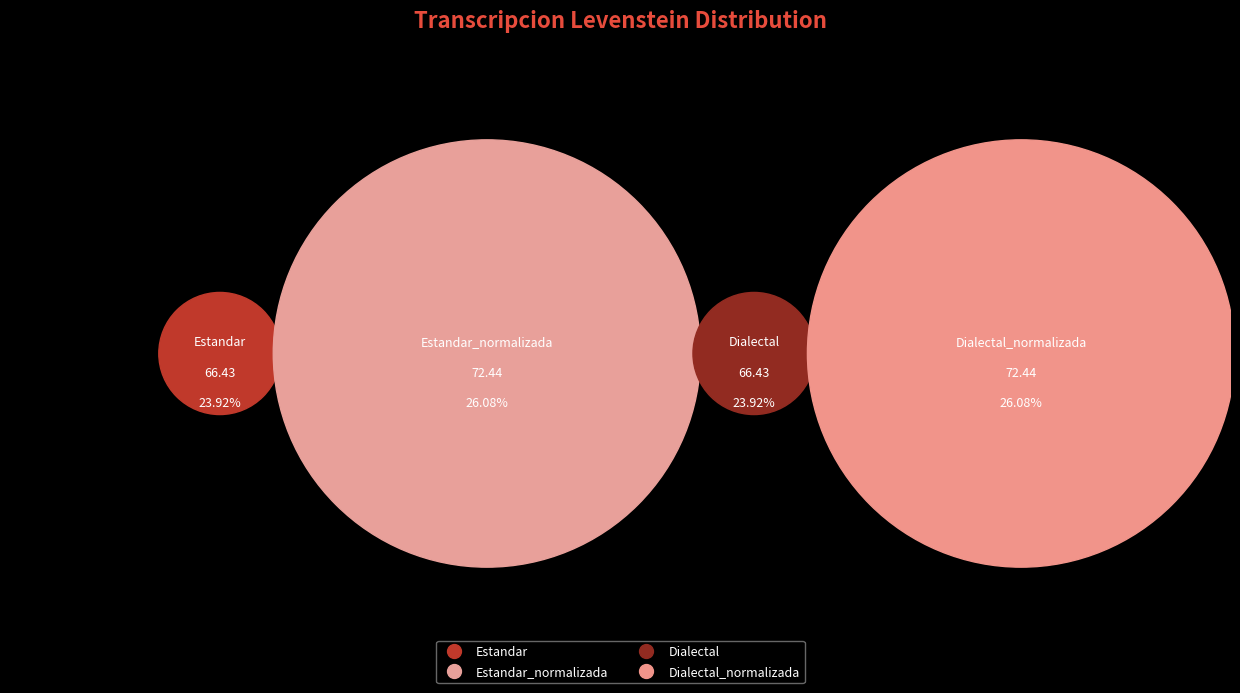

Rank the categories by value from highest to lowest.

Estandar_normalizada, Dialectal_normalizada, Estandar, Dialectal